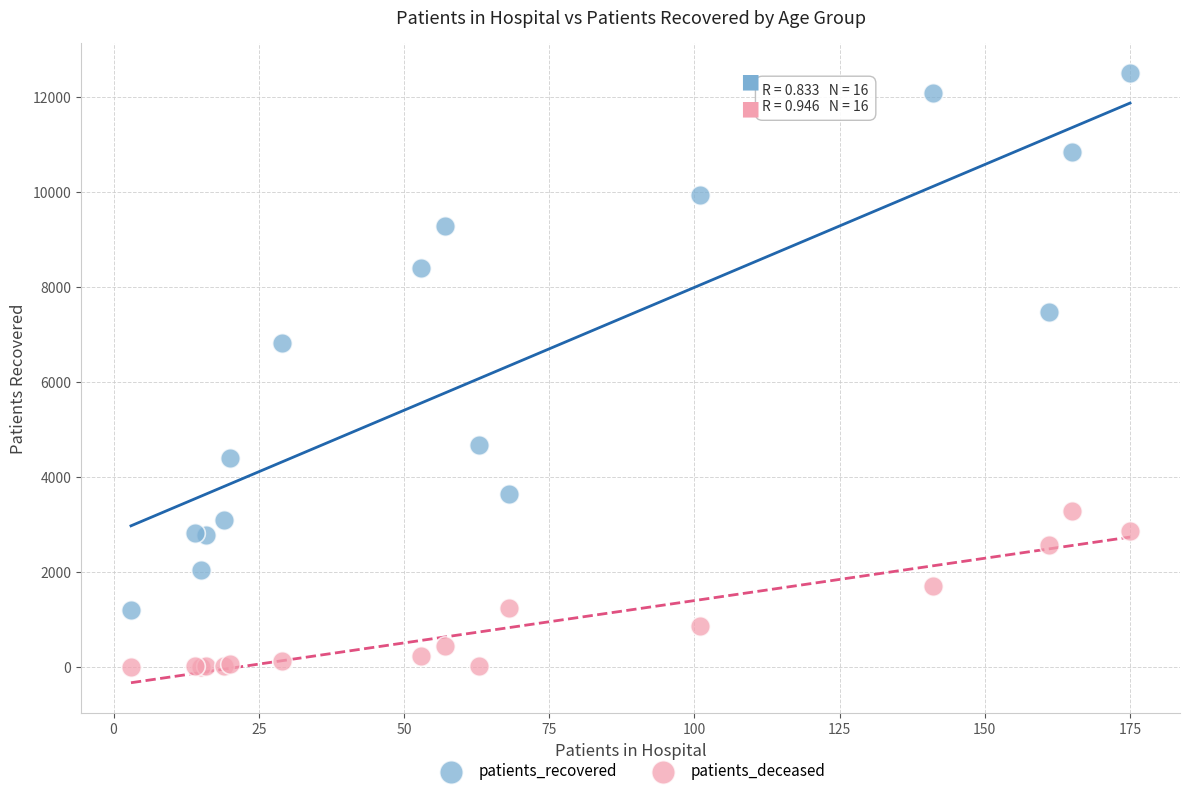

Which series has the largest Y range (max minus min)?

patients_recovered